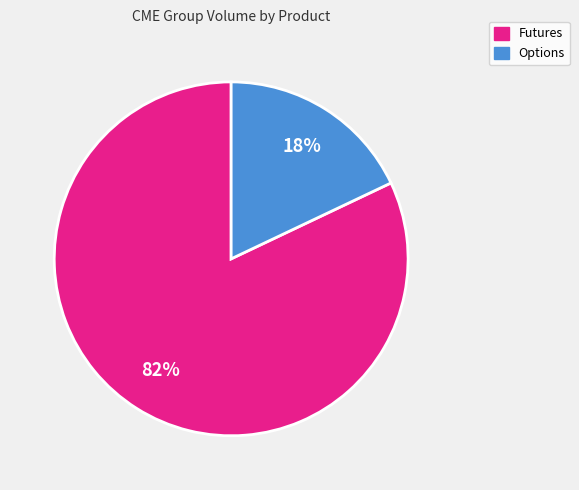

To the nearest percent, what is the difference between the largest and smallest slice percentages?

64%